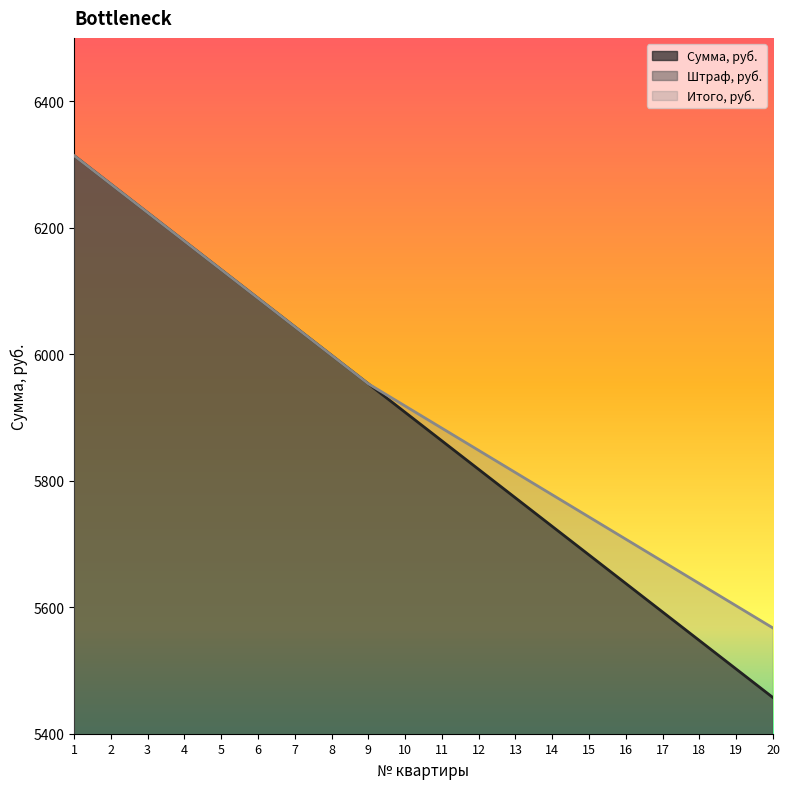

True or false: Итого, руб. and Штраф, руб. cross at least once.

False